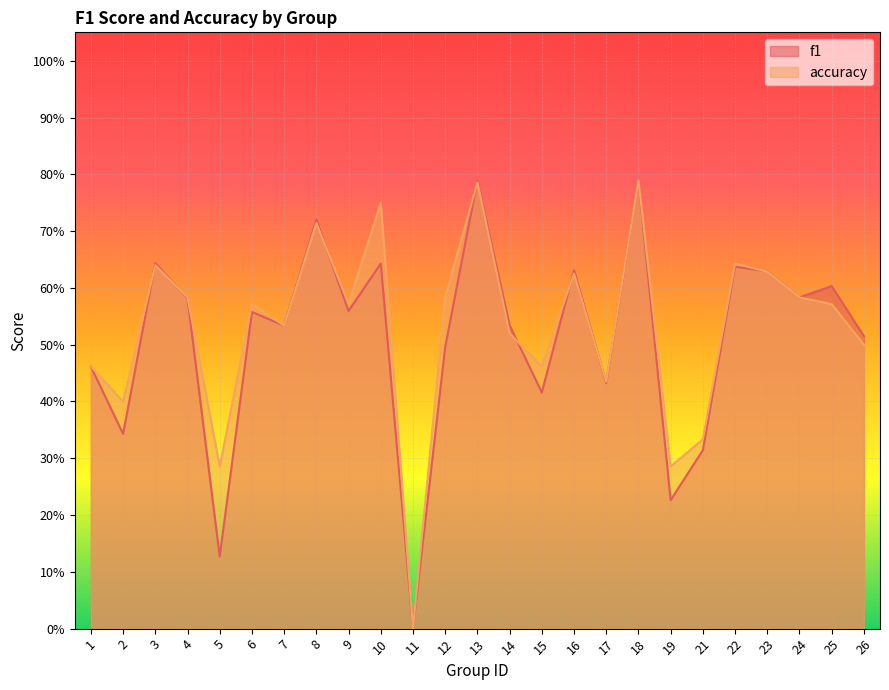

At which category is the sum across all series the highest?

18